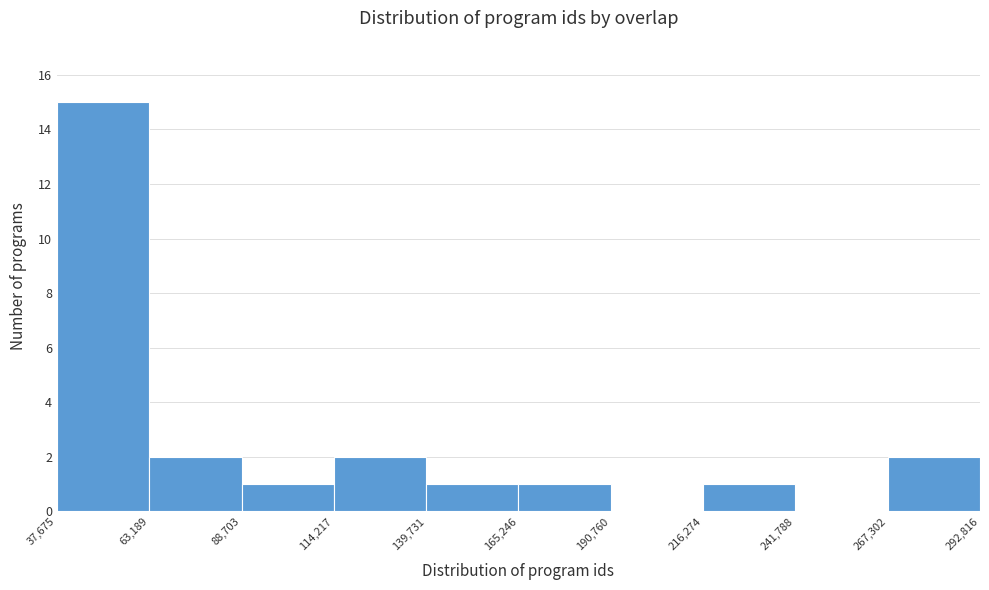

Reading left to right, transcribe this chart: for each bar, give the range it covers on the x-axis and its height. The values are not printed on the chart, so give them approximately, as read against the axis.

37,675 to 63,189: 15
63,189 to 88,703: 2
88,703 to 114,217: 1
114,217 to 139,731: 2
139,731 to 165,246: 1
165,246 to 190,760: 1
190,760 to 216,274: 0
216,274 to 241,788: 1
241,788 to 267,302: 0
267,302 to 292,816: 2